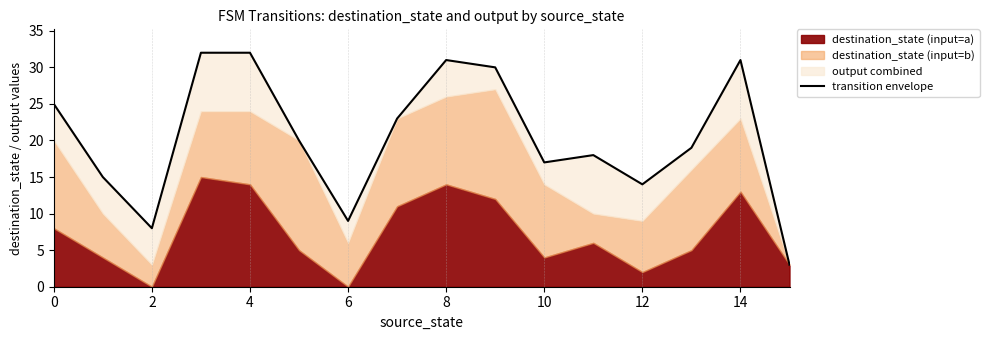

Does the chart display data point markers on the line(s)?

No